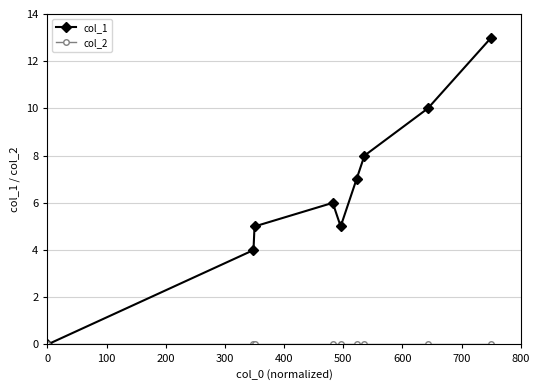

In col_1, how many points are higher than both neighbors (excluding endpoints)?

1